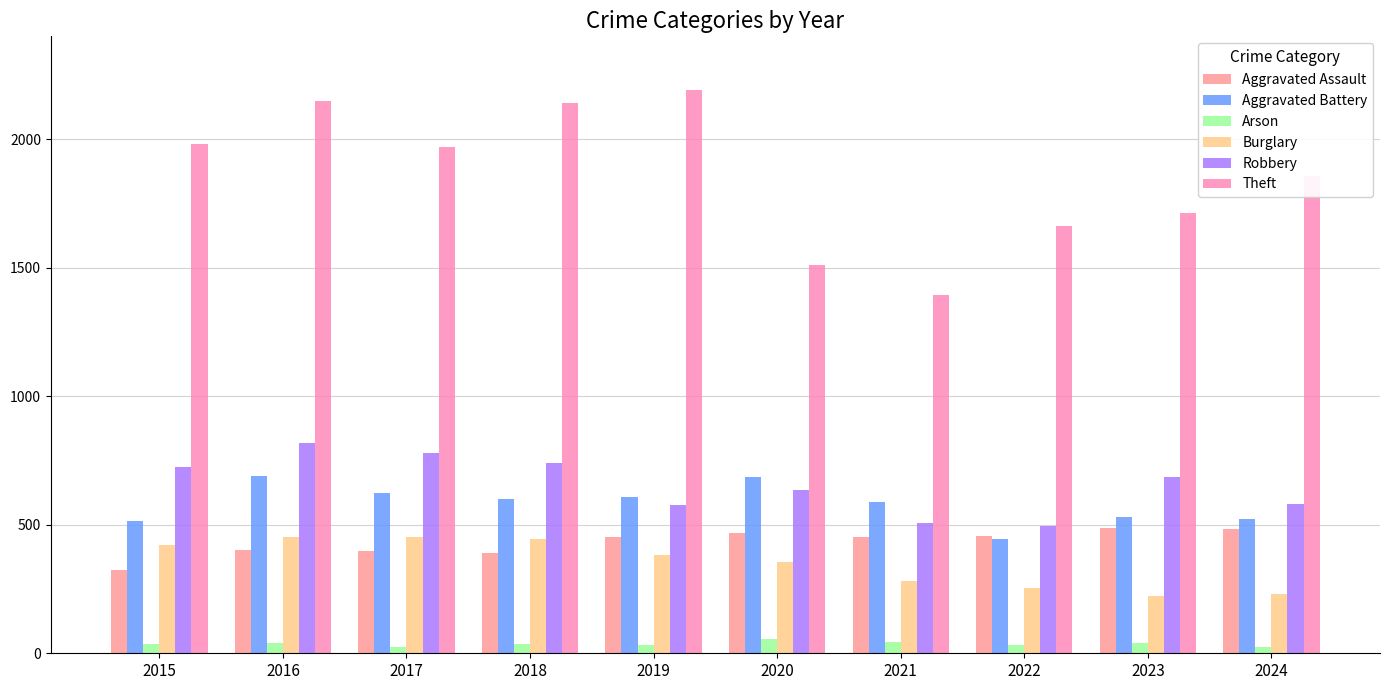

What is the difference between the highest and lowest values at 2018?

2103